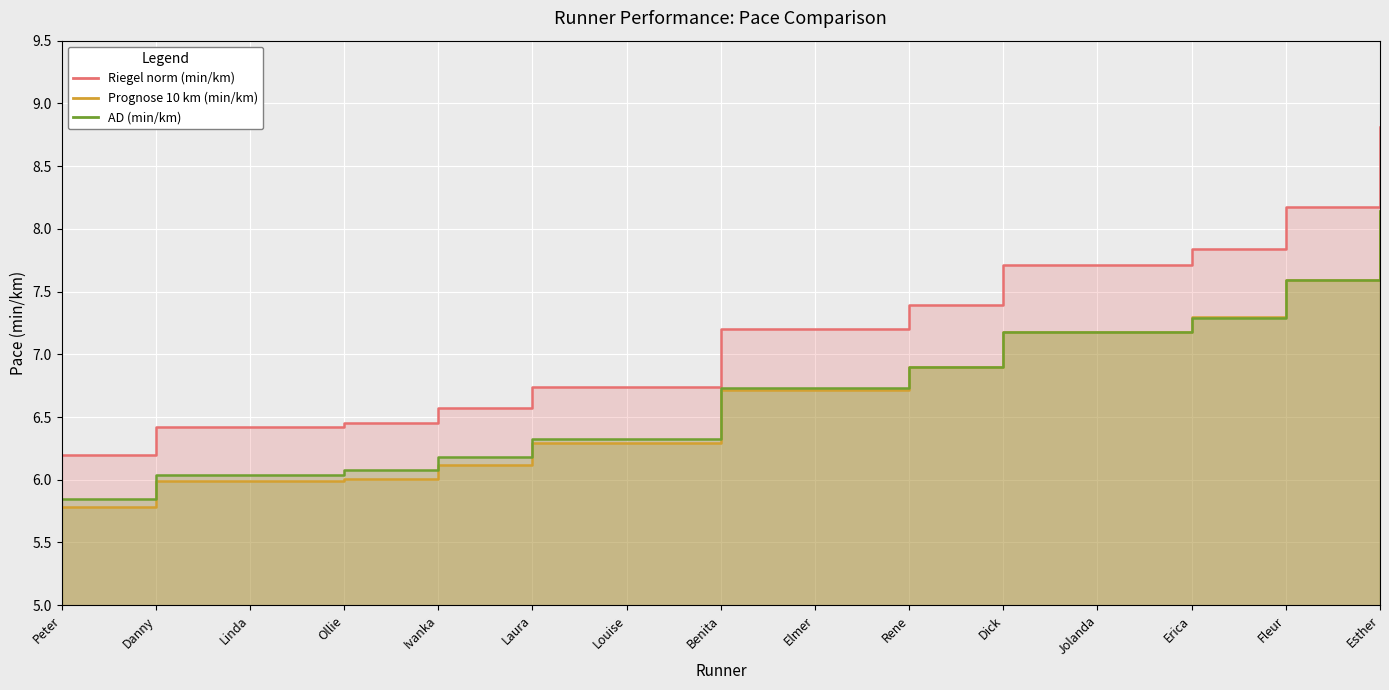

What is the label of the 10th point from the left?

Rene